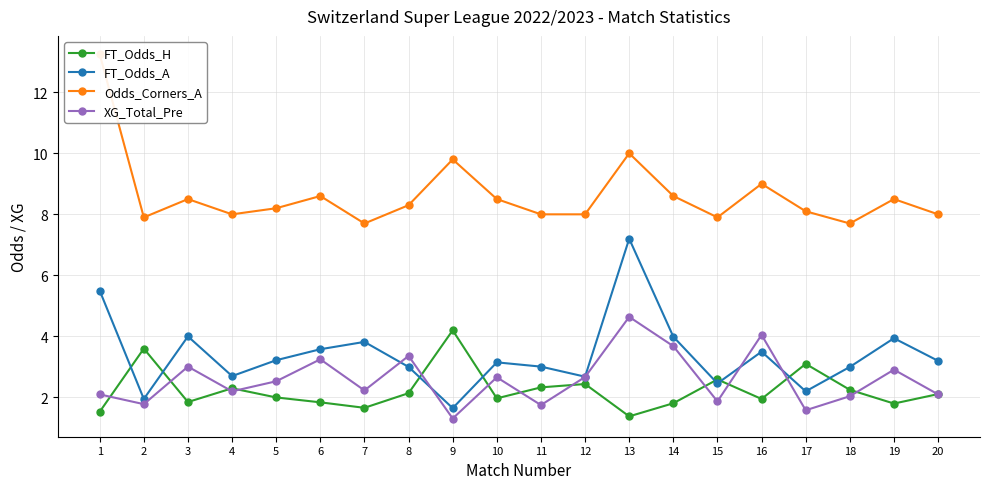

Does the chart display data point markers on the line(s)?

Yes